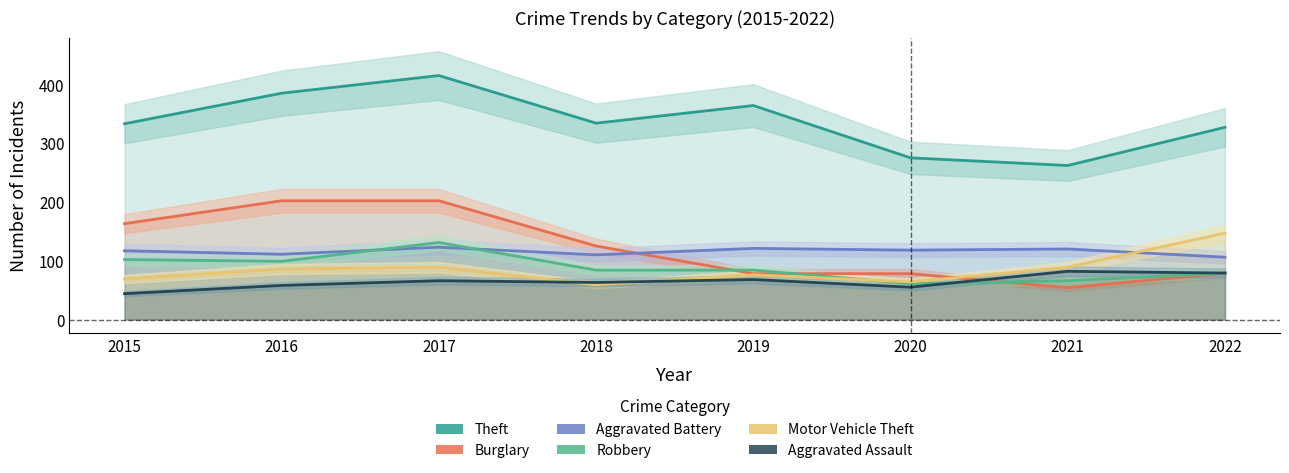

Which has a higher value, 2022 or 2016?

2016